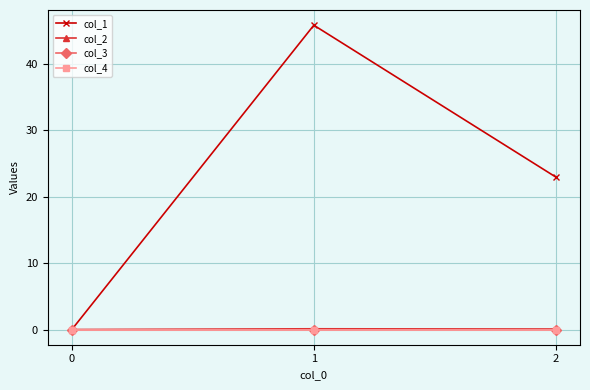

Reading left to right, what are all the values shown in this chart?

col_1: 0=0.0	1=45.9	2=23.0
col_2: 0=0.0	1=0.1	2=0.1
col_3: 0=0.0	1=0.0	2=0.0
col_4: 0=0.0	1=0.0	2=0.0